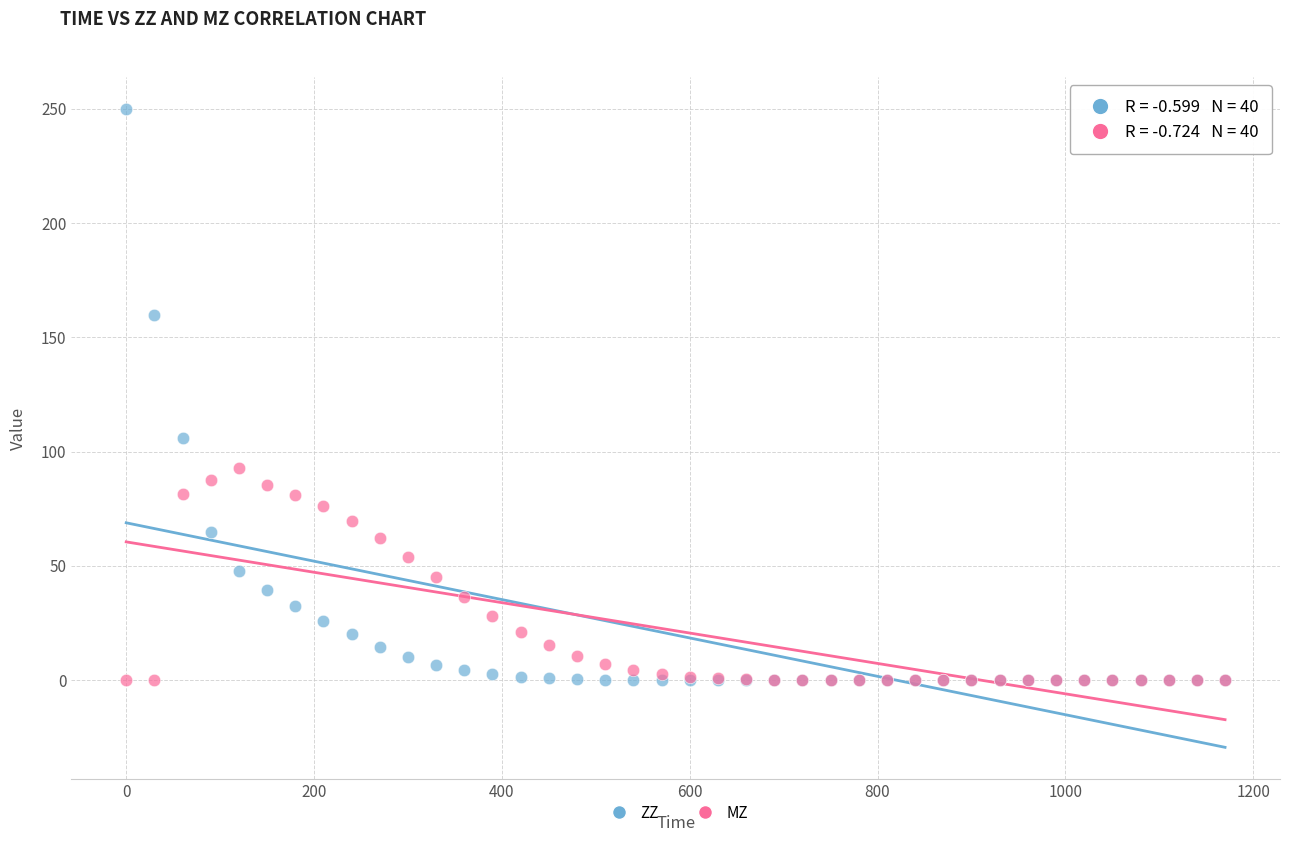

Which series has the widest spread of Y values?

ZZ